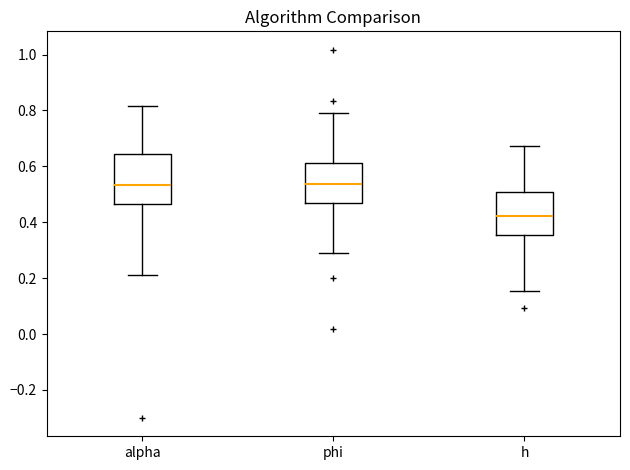

Where does the lower whisker of the box for h end on the y-axis? The values are not printed on the chart, so give them approximately, as read against the axis.

0.16